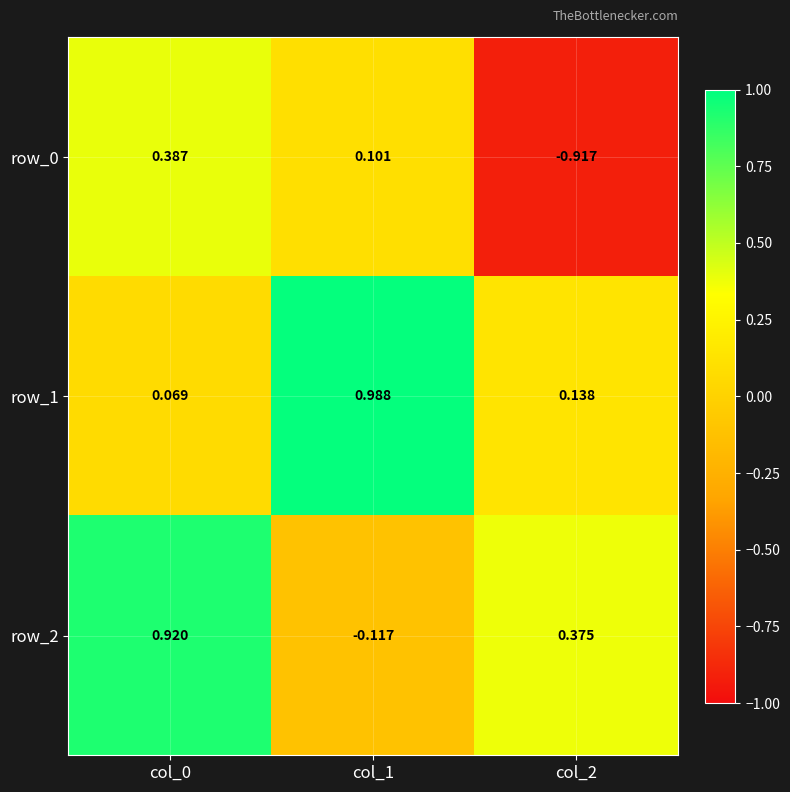

How many series are shown in this chart?

3